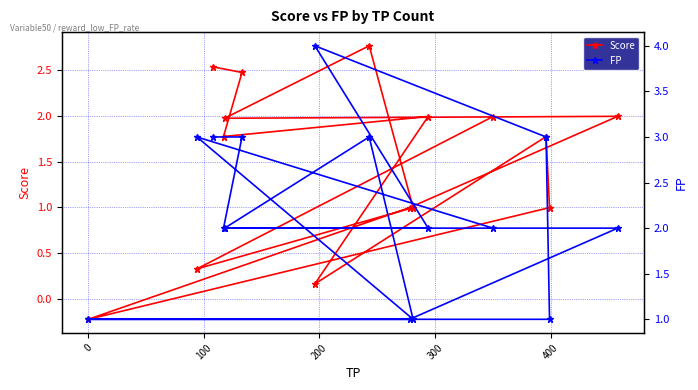

True or false: Score and FP cross at least once.

False